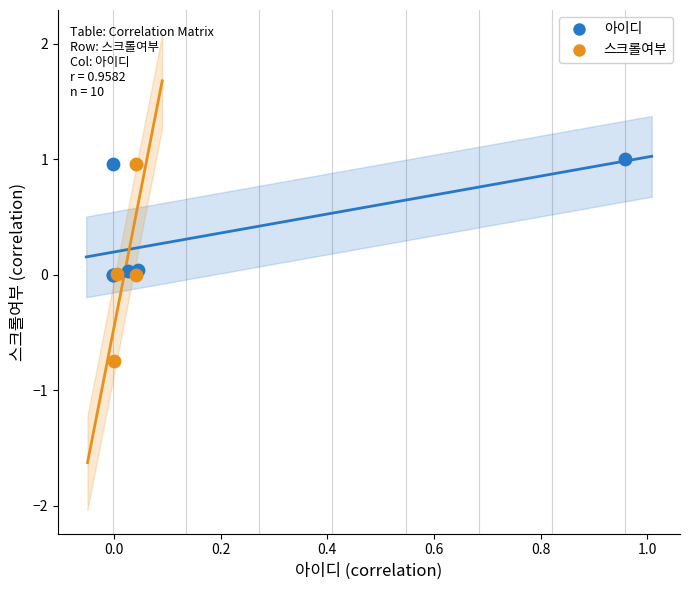

Which series has the widest spread of Y values?

스크롤여부